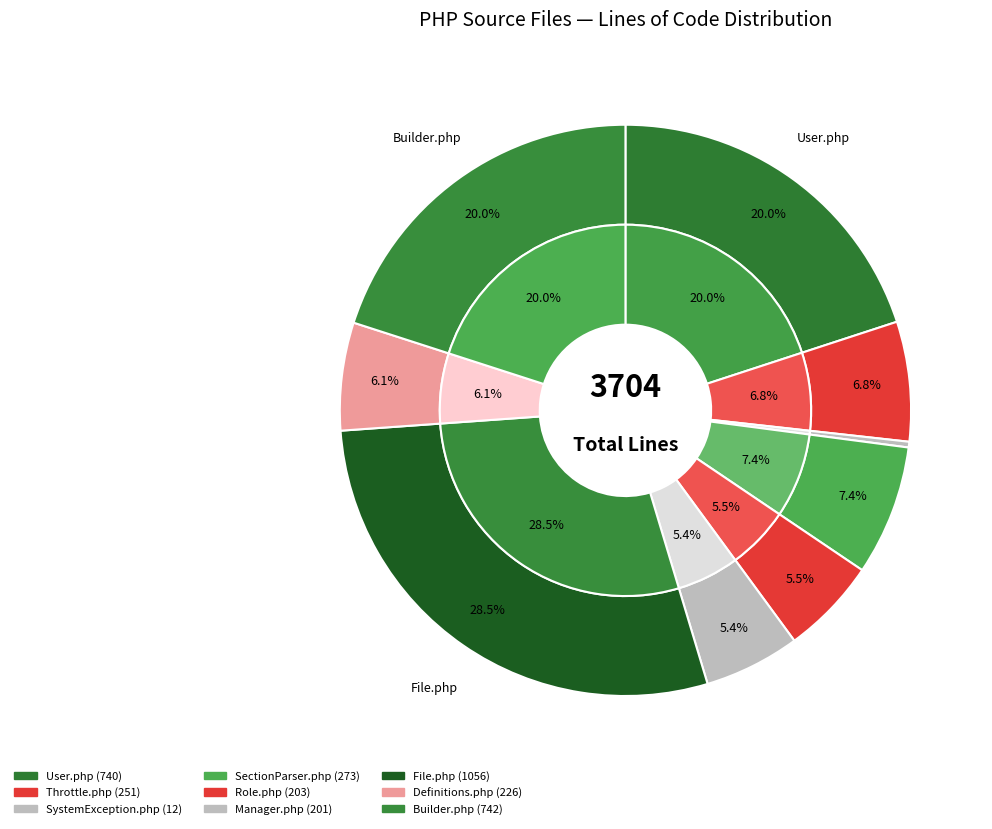

To the nearest percent, what percentage of the pie is Role.php?

5%